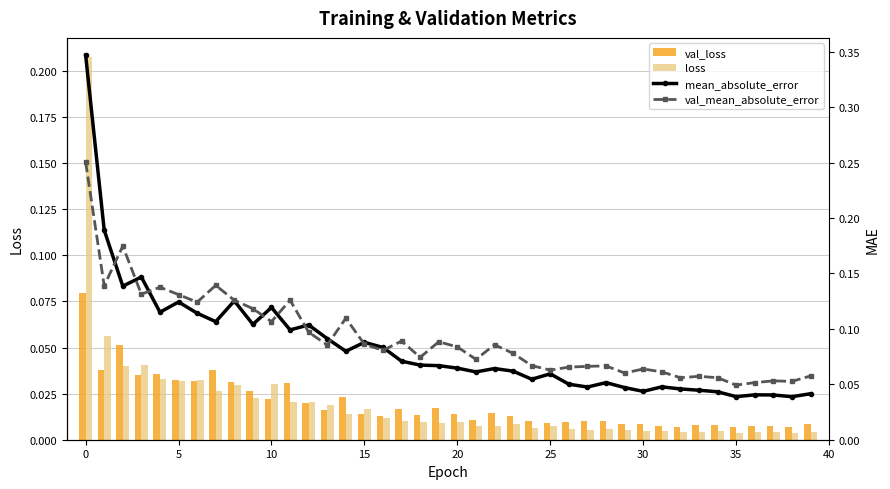

What is the maximum value shown in the chart?

0.3